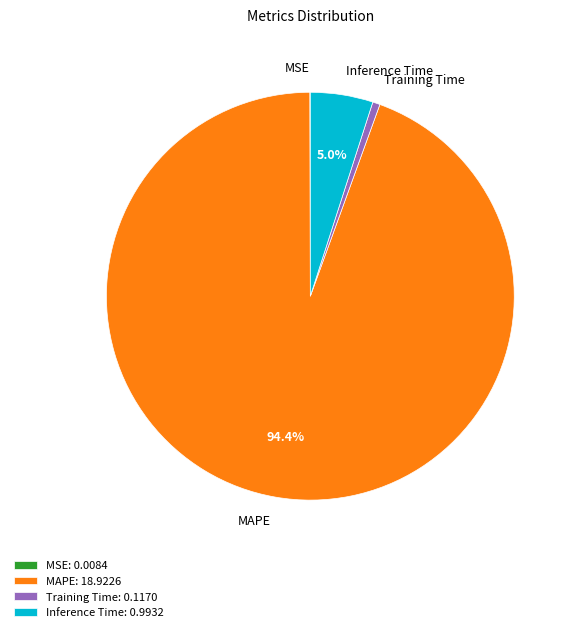

What is the largest slice in the pie chart?

MAPE